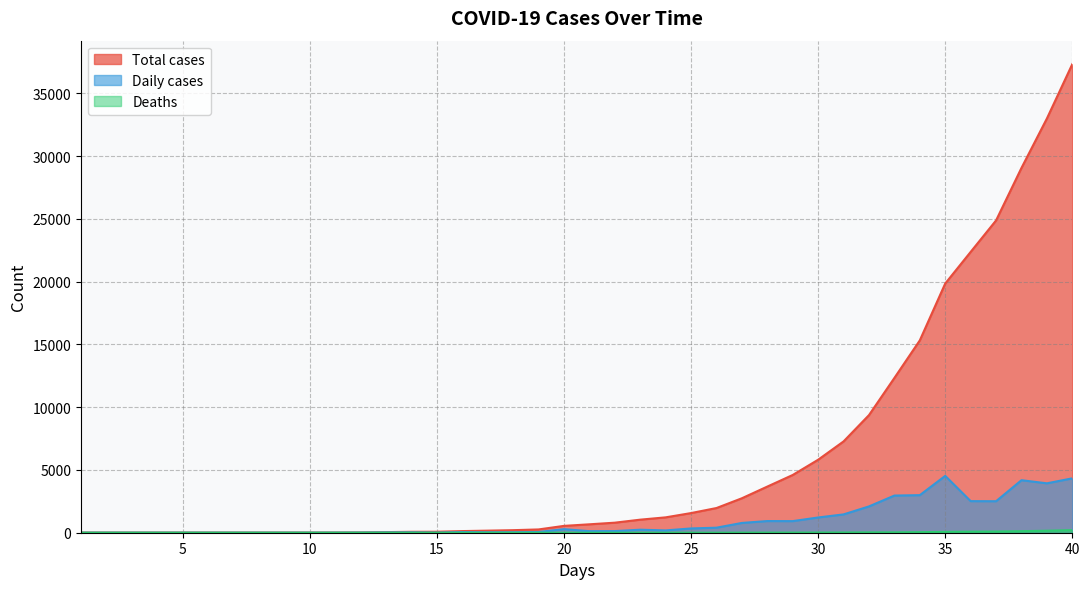

Rank the categories by Daily cases value from lowest to highest.

1, 2, 3, 4, 5, 6, 7, 8, 9, 10, 11, 15, 12, 13, 14, 17, 18, 16, 19, 21, 22, 24, 23, 20, 25, 26, 27, 29, 28, 30, 31, 32, 37, 36, 33, 34, 39, 38, 40, 35